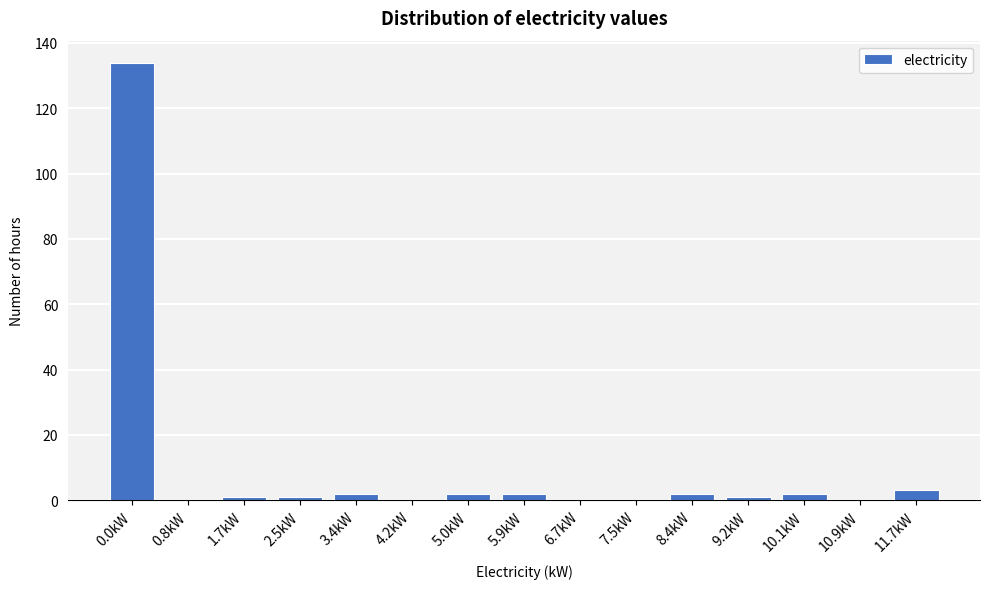

Reading left to right, extract all data points from this chart.

0.0kW=134	0.8kW=0	1.7kW=1	2.5kW=1	3.4kW=2	4.2kW=0	5.0kW=2	5.9kW=2	6.7kW=0	7.5kW=0	8.4kW=2	9.2kW=1	10.1kW=2	10.9kW=0	11.7kW=3